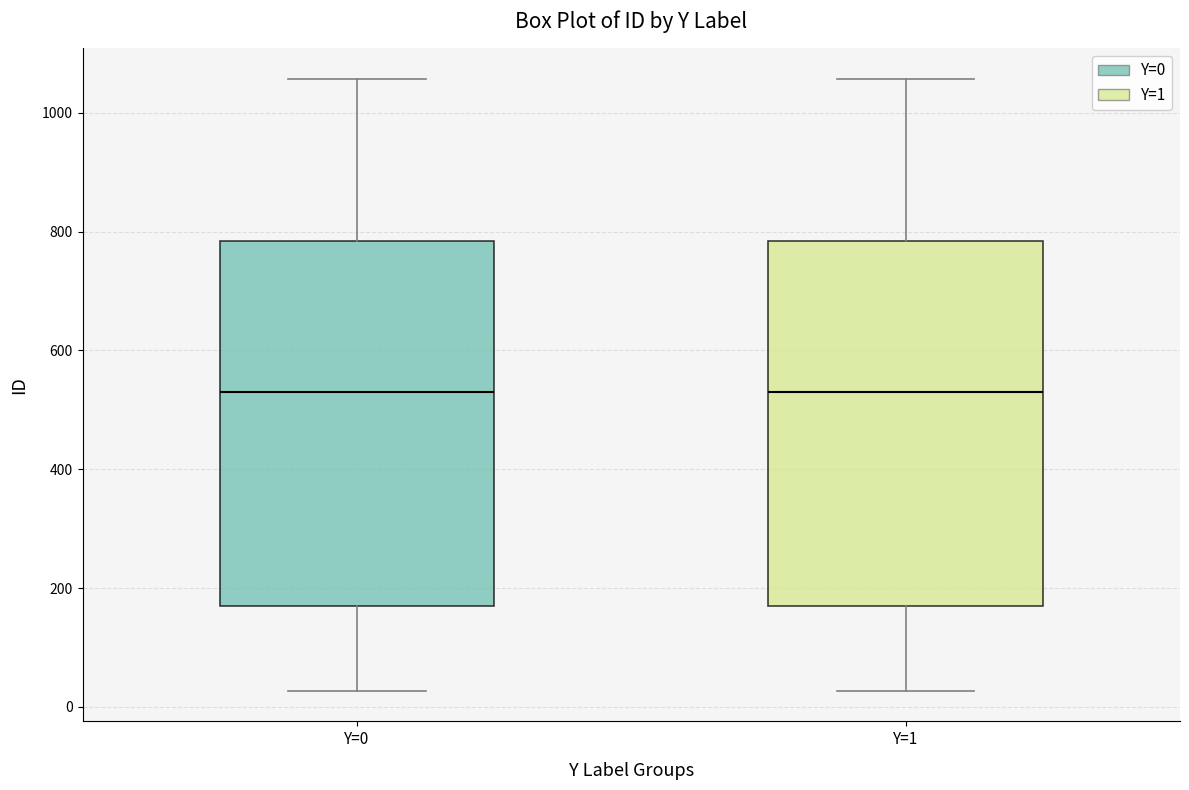

Reading left to right, transcribe this box plot: for each box, give where its median line is, the range the box spans, and where its two whiskers end, as read against the y-axis. The values are not printed on the chart, so give them approximately, as read against the axis.

Y=0: median 520, box 180 to 780, whiskers 20 to 1060
Y=1: median 520, box 180 to 780, whiskers 20 to 1060